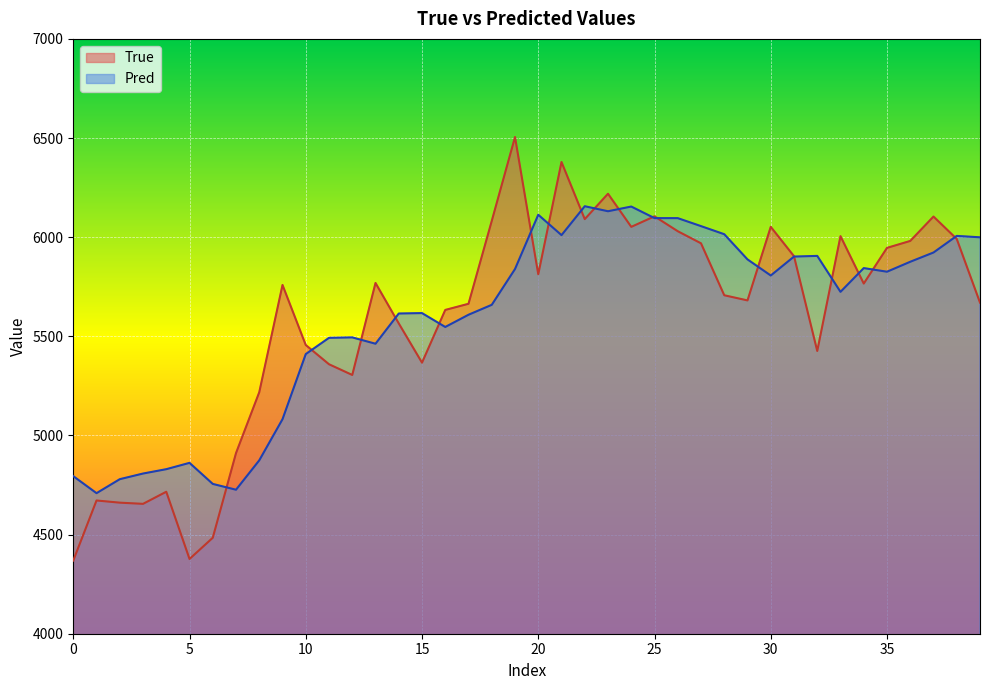

What is the total value across all series at 24?

12206.4